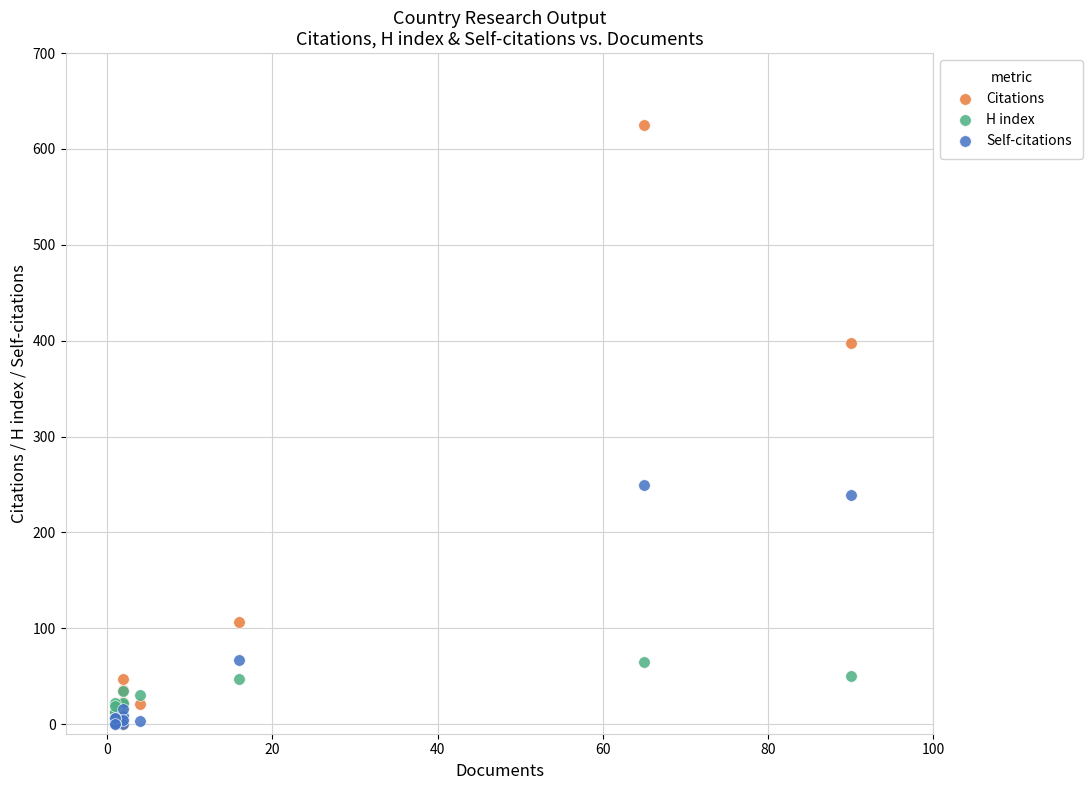

What are all the series names shown in the legend?

Citations, H index, Self-citations